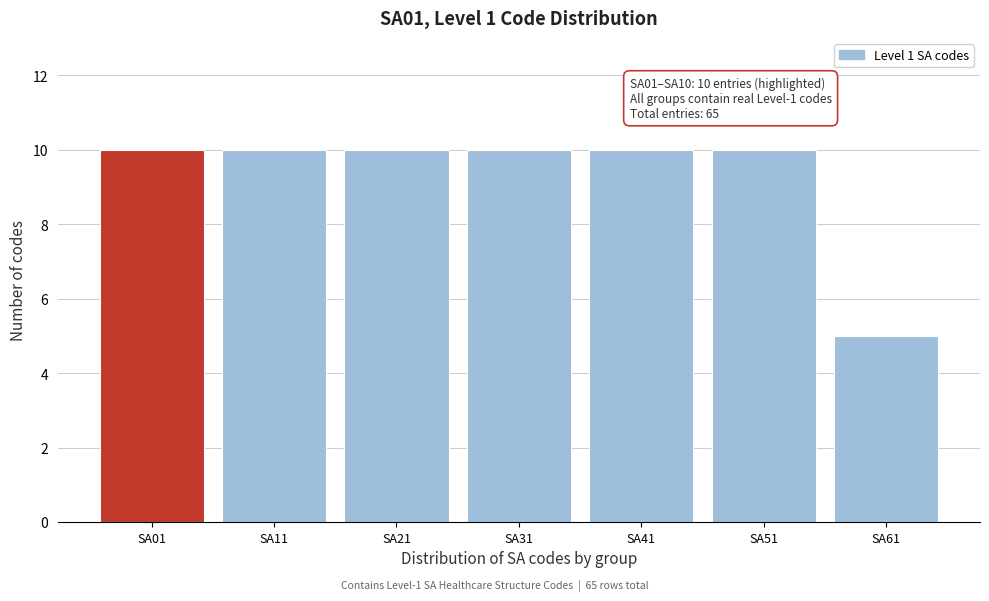

Reading left to right, extract all data points from this chart.

10	10	10	10	10	10	5